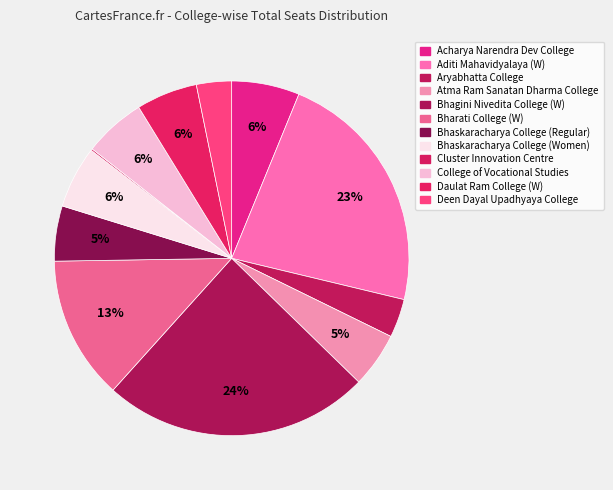

To the nearest percent, what is the average slice percentage?

8%